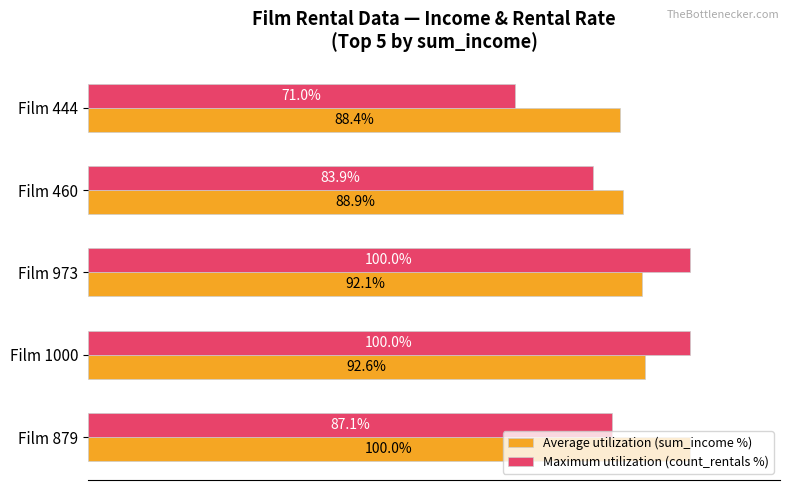

Which series changed the most between Film 879 and Film 1000?

Maximum utilization (count_rentals %)